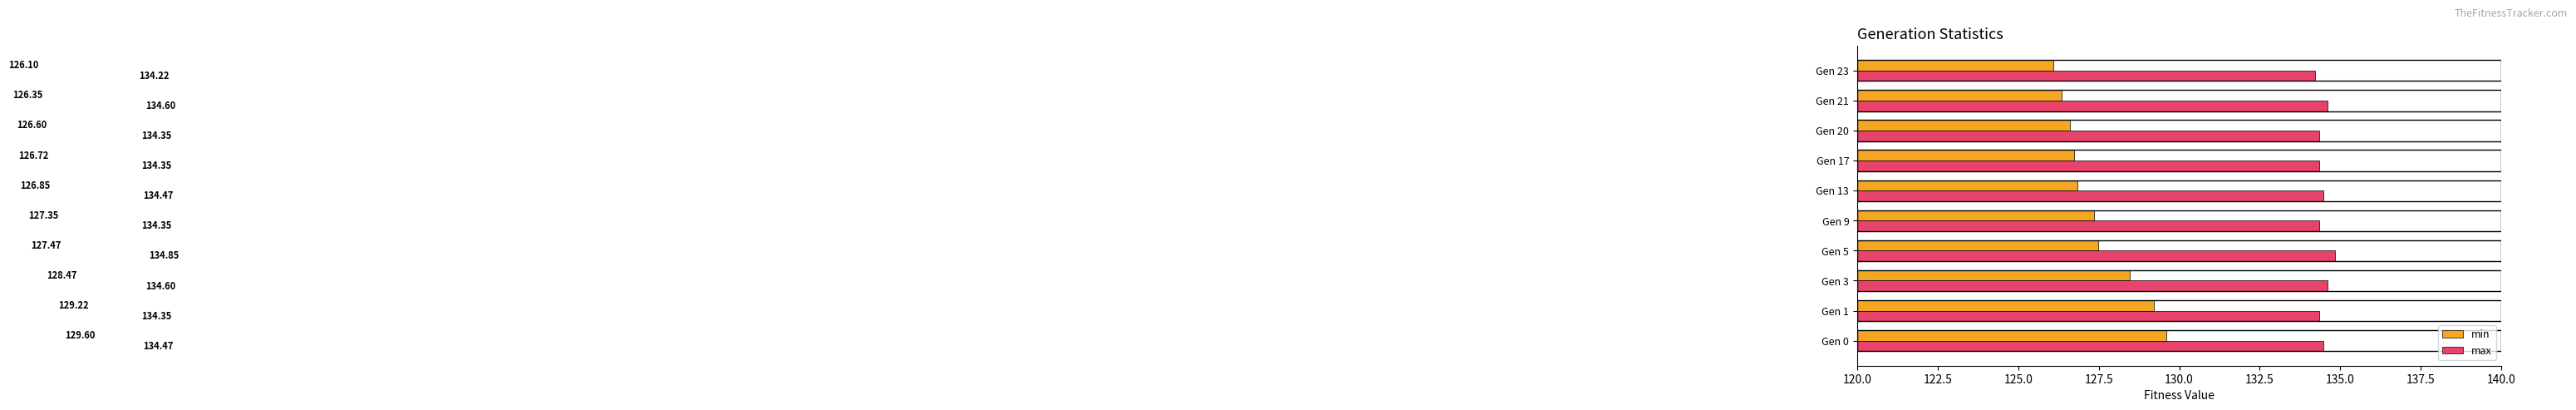

At which category is the sum across all series the highest?

Gen 0